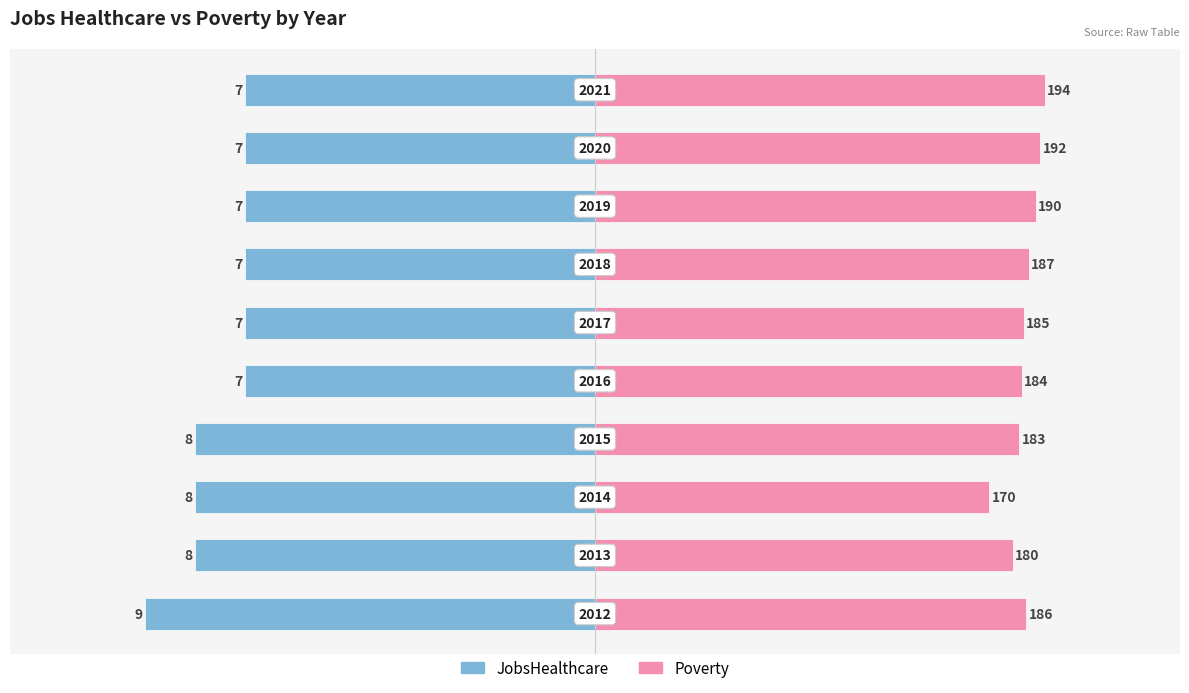

How many bars are there in total?

20